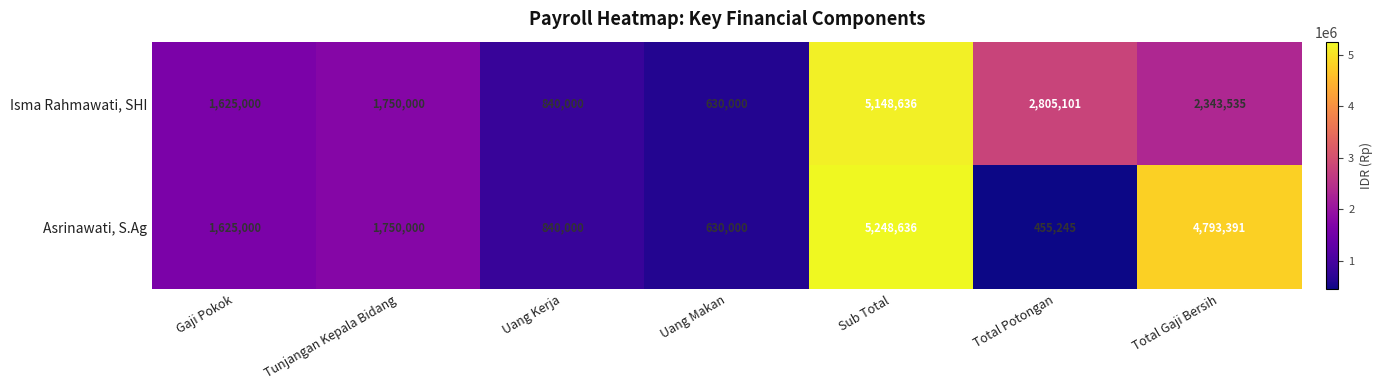

Reading right to left, what are all the values shown in this chart?

Isma Rahmawati, SHI: Total Gaji Bersih=2343535	Total Potongan=2805101	Sub Total=5148636	Uang Makan=630000	Uang Kerja=840000	Tunjangan Kepala Bidang=1750000	Gaji Pokok=1625000
Asrinawati, S.Ag: Total Gaji Bersih=4793391	Total Potongan=455245	Sub Total=5248636	Uang Makan=630000	Uang Kerja=840000	Tunjangan Kepala Bidang=1750000	Gaji Pokok=1625000